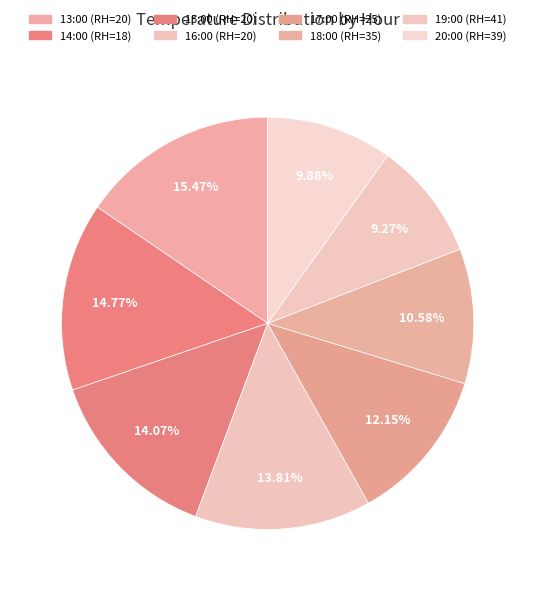

To the nearest percent, what is the combined percentage of 19:00 (RH=41) and 15:00 (RH=20)?

23%